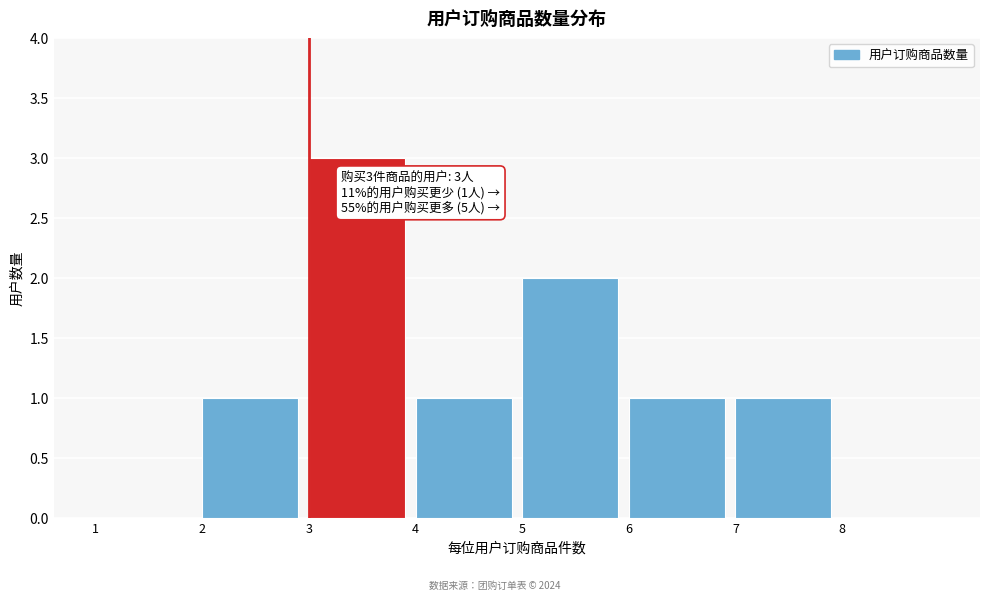

Reading left to right, list all the values displayed in this chart.

1=0	2=1	3=3	4=1	5=2	6=1	7=1	8=0